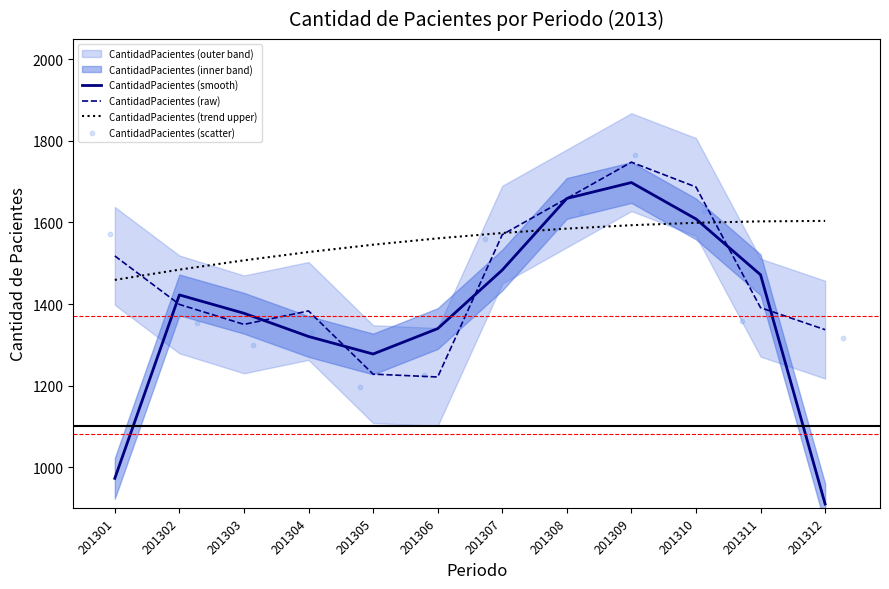

Which series contains the lowest Y value?

CantidadPacientes (smooth)